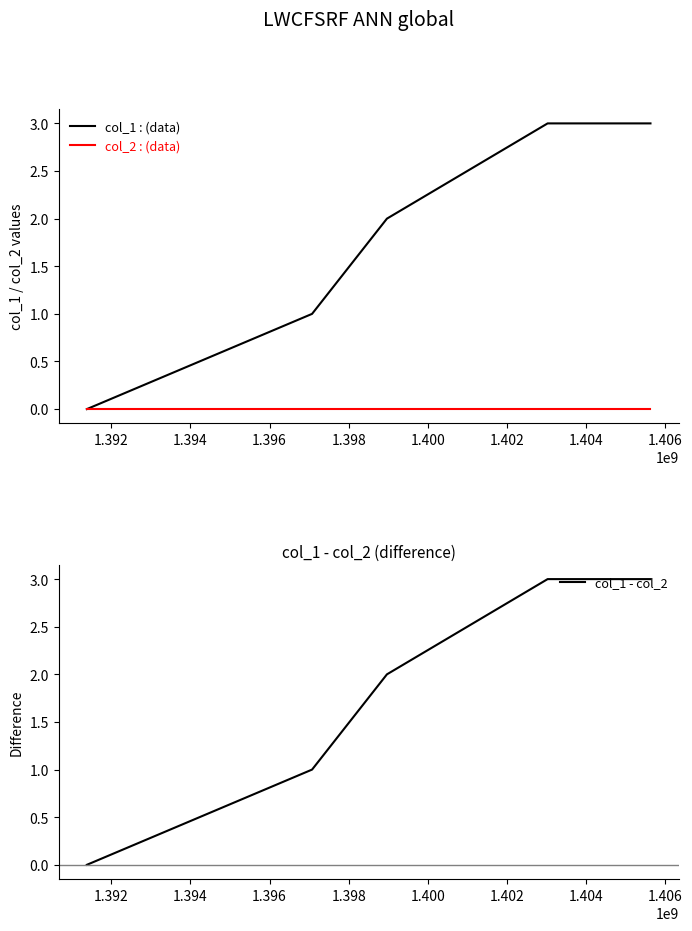

What are all the series names shown in the legend?

col_1, col_2, col_1 - col_2